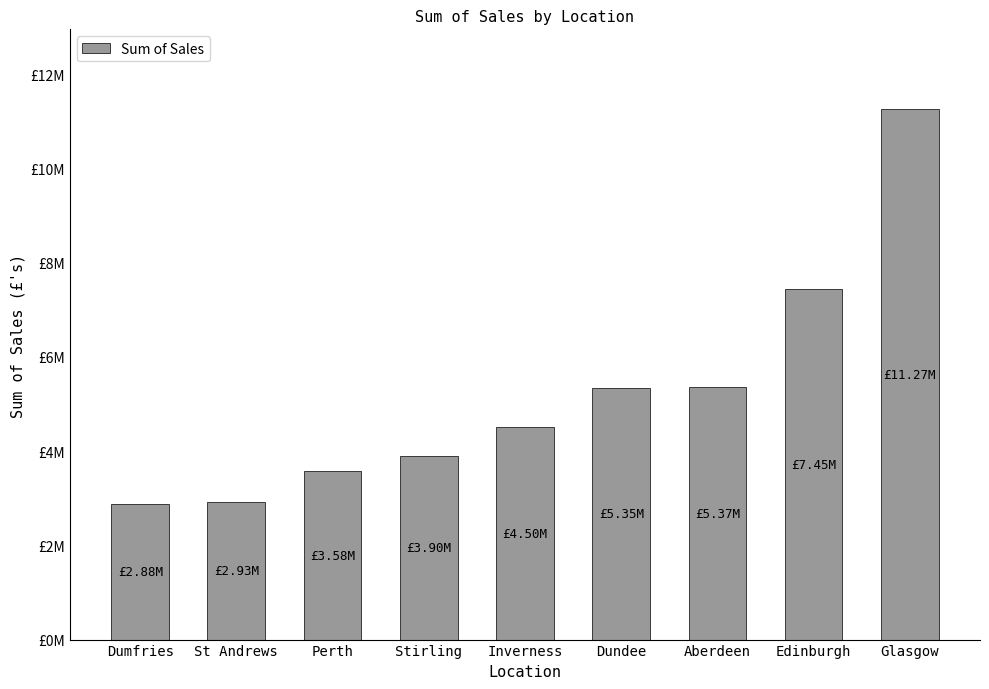

What is the change in value from Perth to Edinburgh?

+3867422